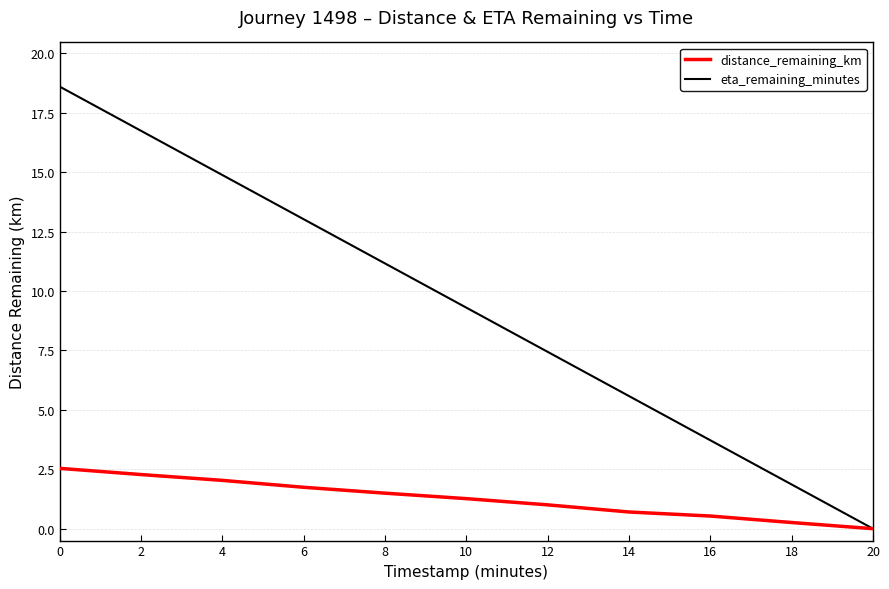

At how many categories does at least one series exceed 5?

8